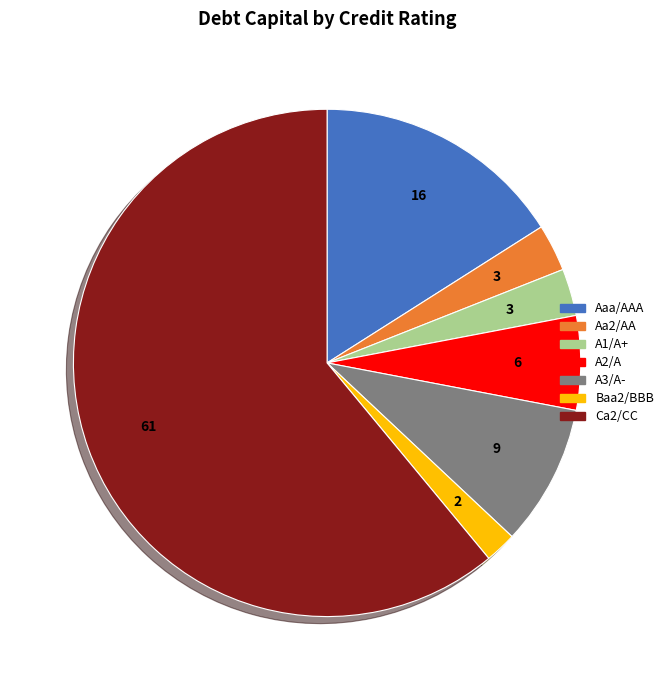

Is the sum of A3/A- and Aaa/AAA greater than half?

No